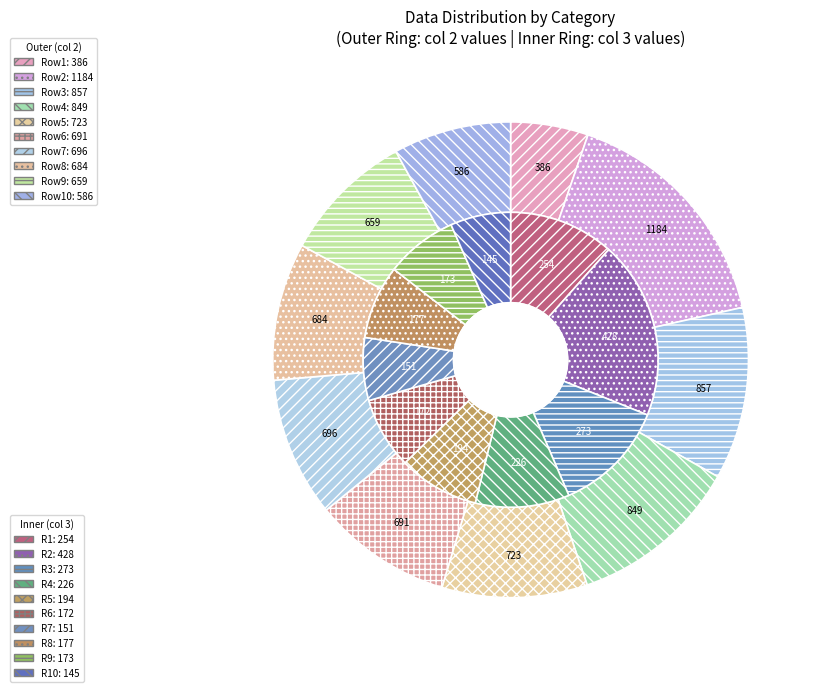

Does 7 account for over 50% of the chart?

No